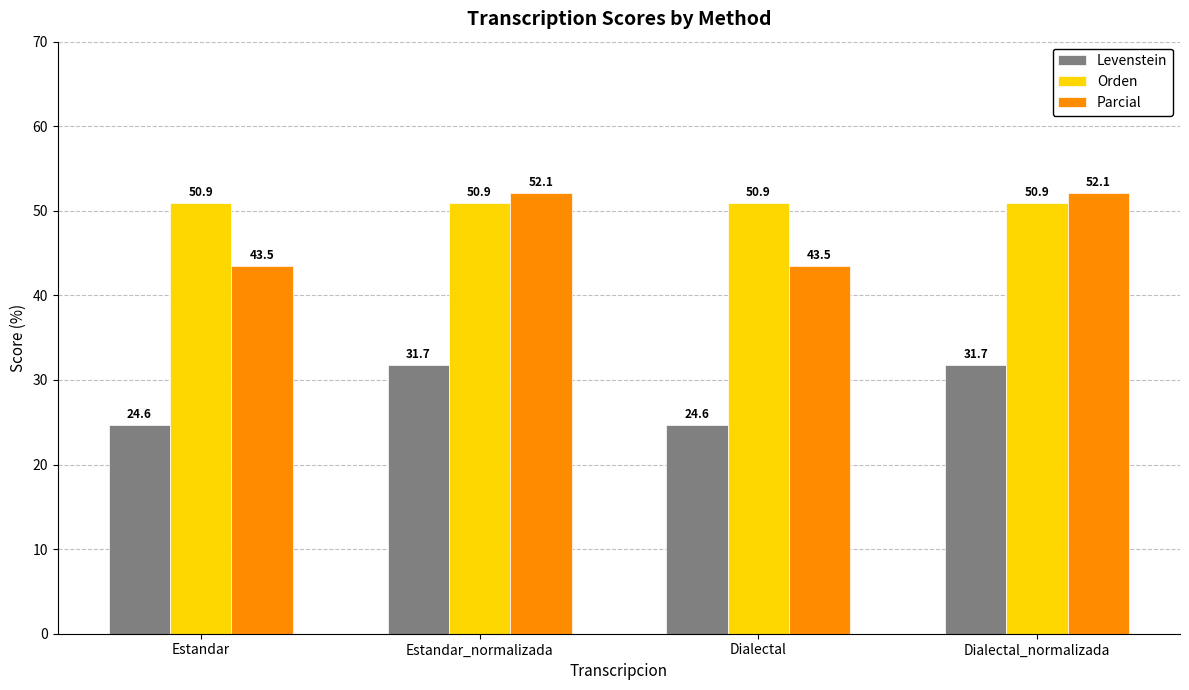

Reading right to left, list all the values displayed in this chart.

Levenstein: Dialectal_normalizada=31.7	Dialectal=24.6	Estandar_normalizada=31.7	Estandar=24.6
Orden: Dialectal_normalizada=50.9	Dialectal=50.9	Estandar_normalizada=50.9	Estandar=50.9
Parcial: Dialectal_normalizada=52.1	Dialectal=43.5	Estandar_normalizada=52.1	Estandar=43.5